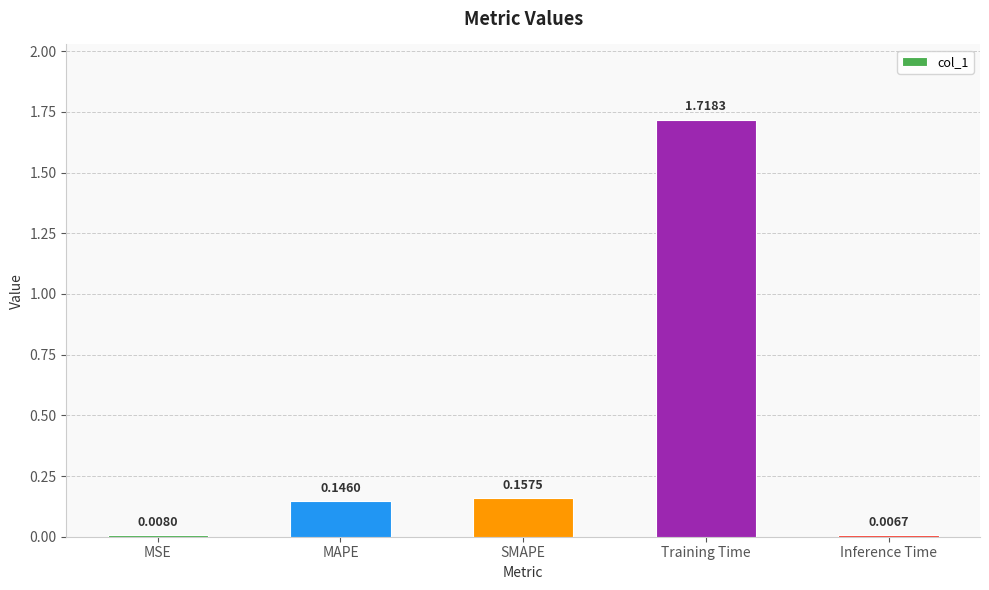

Rank the categories by value from highest to lowest.

Training Time, SMAPE, MAPE, MSE, Inference Time